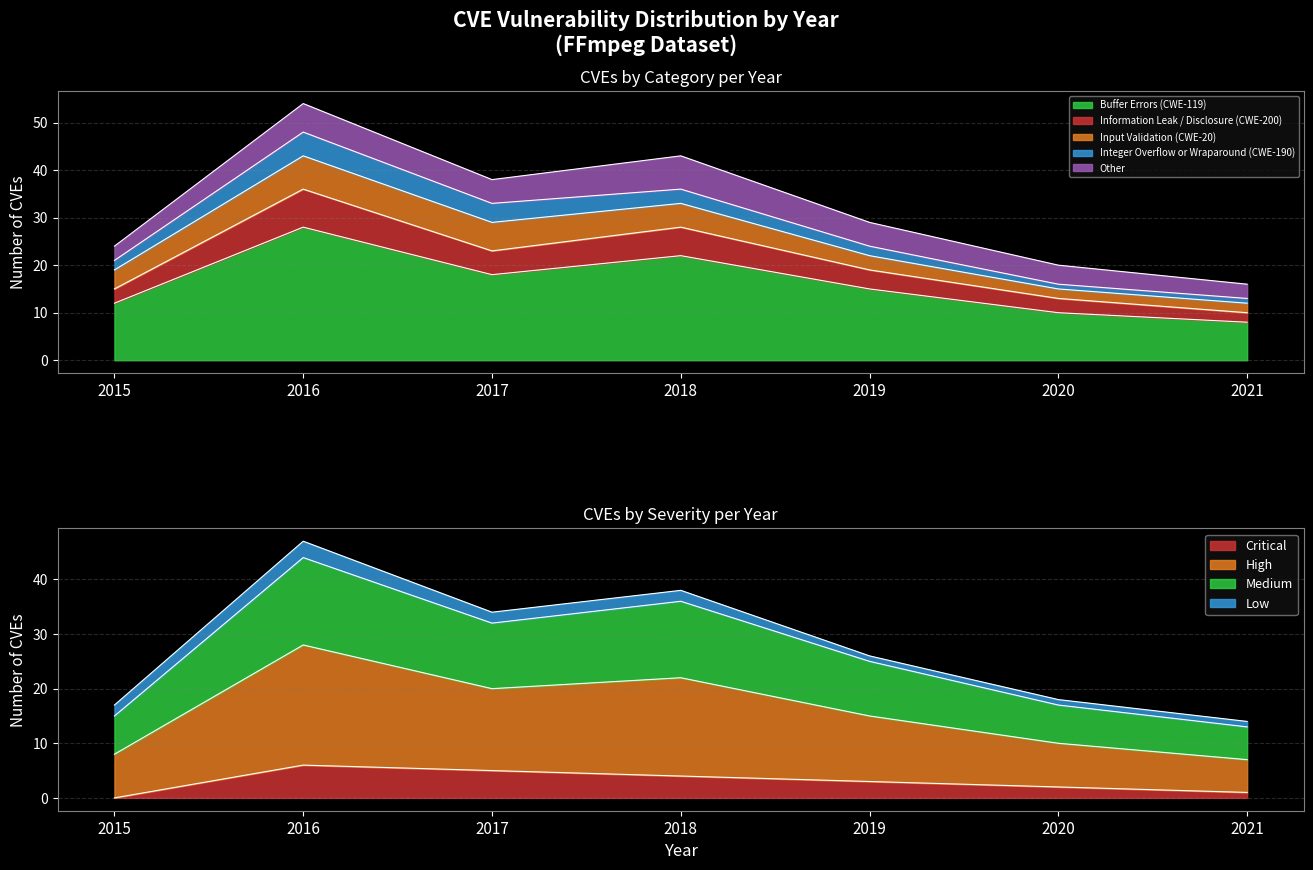

List the series in order of their peak value, highest first.

Buffer Errors (CWE-119), Information Leak / Disclosure (CWE-200), Input Validation (CWE-20), Other, Integer Overflow or Wraparound (CWE-190)